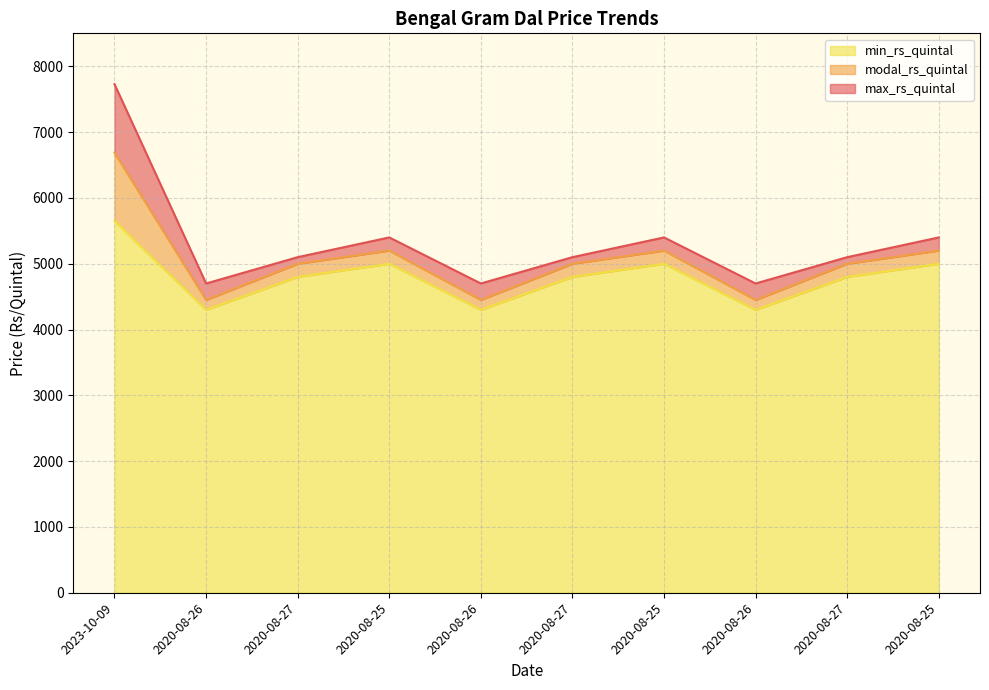

The max_rs_quintal series shows 7729 at 2023-10-09. True or false?

True